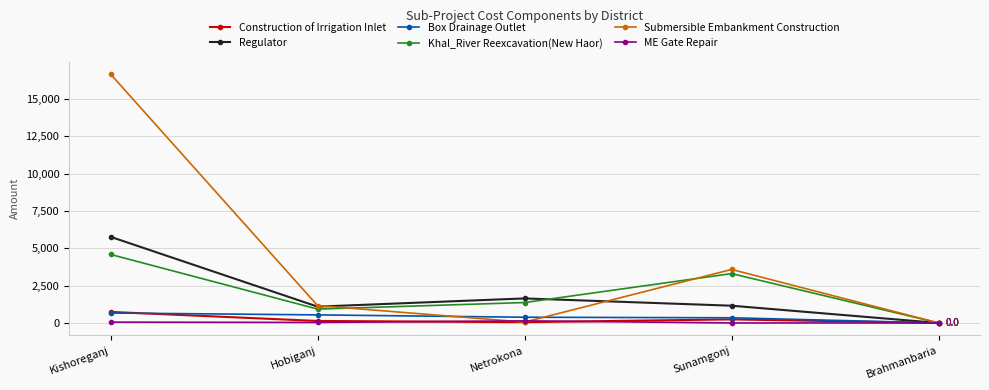

What position from the right is Brahmanbaria?

1